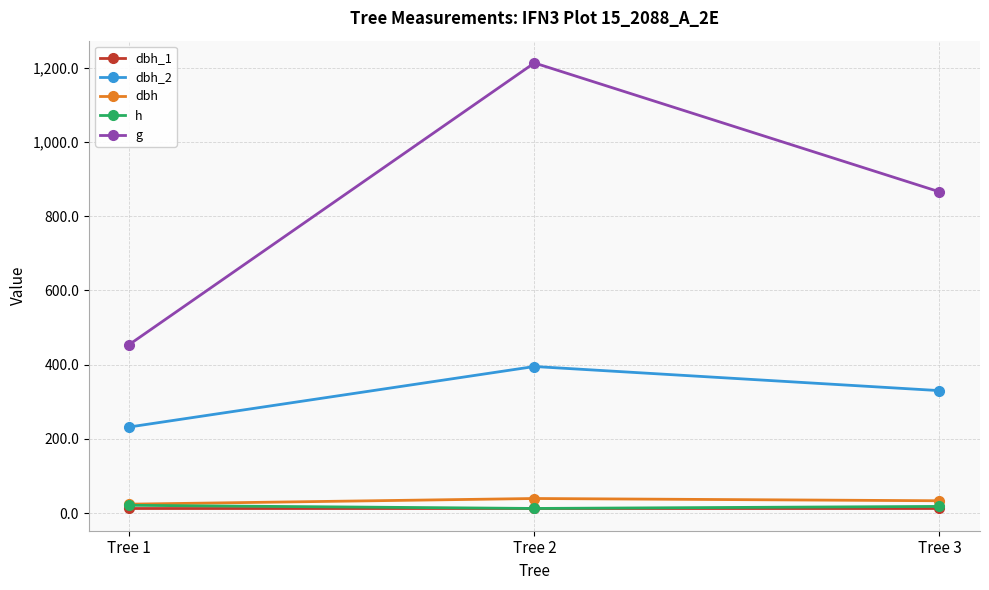

What is the total value across all series at Tree 1?

745.5